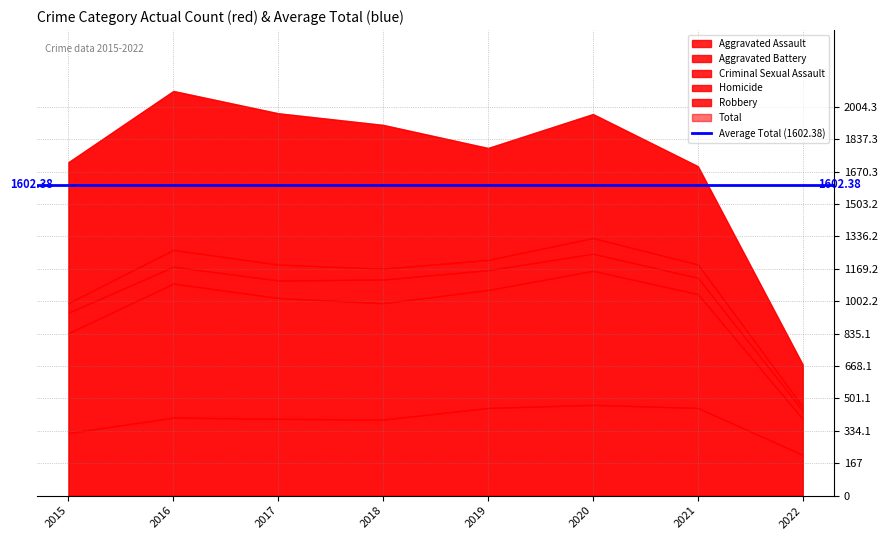

Which series has the largest total across all categories?

Total